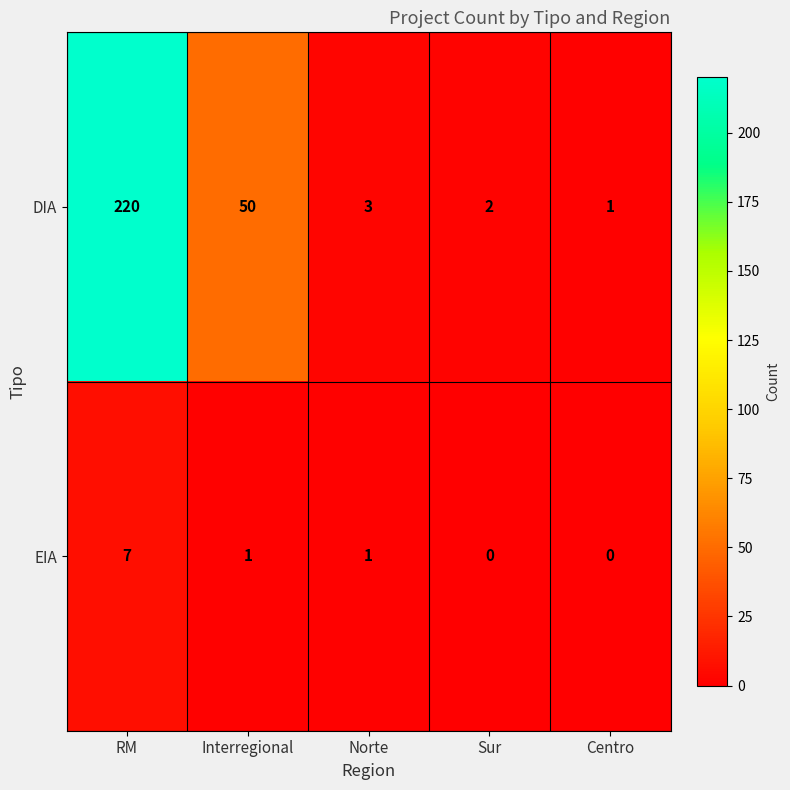

What is the difference between the EIA values at Centro and RM?

7